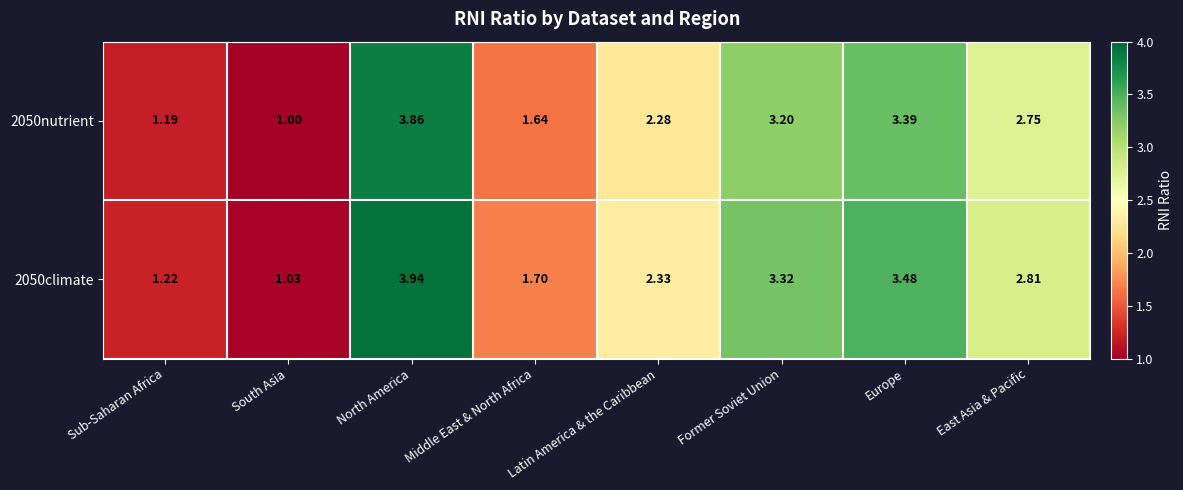

What is the spread (max minus min) of values at Former Soviet Union?

0.1